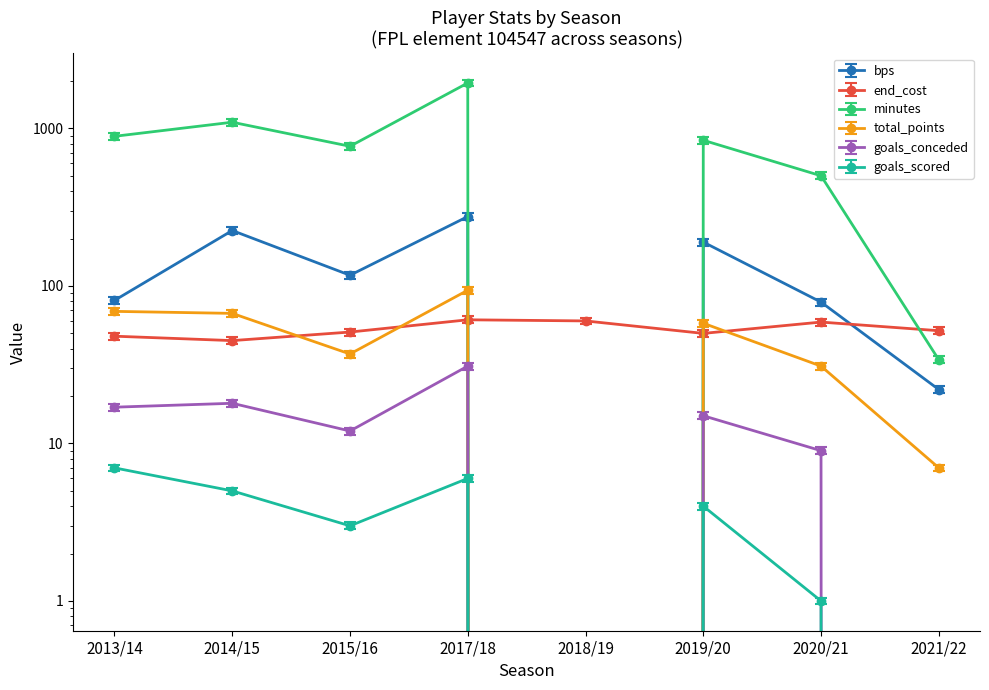

At which category does end_cost reach its first local peak?

2017/18